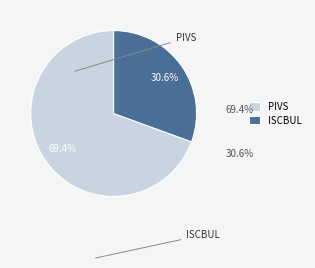

To the nearest percent, what portion does PIVS represent?

69%